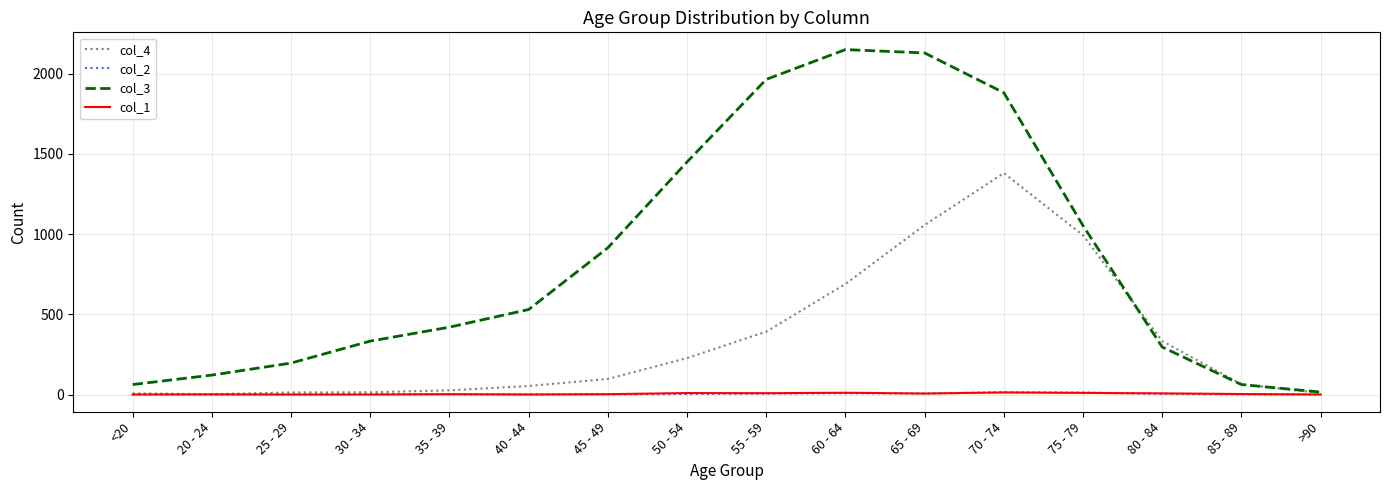

Which series has the largest range (max minus min)?

col_3